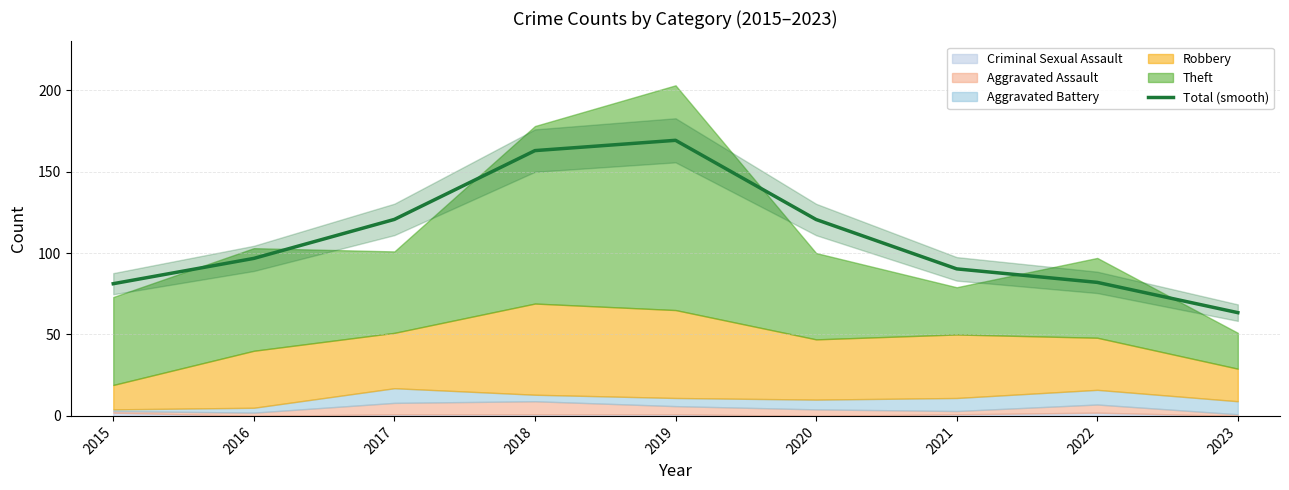

What is the smallest value displayed?

63.4